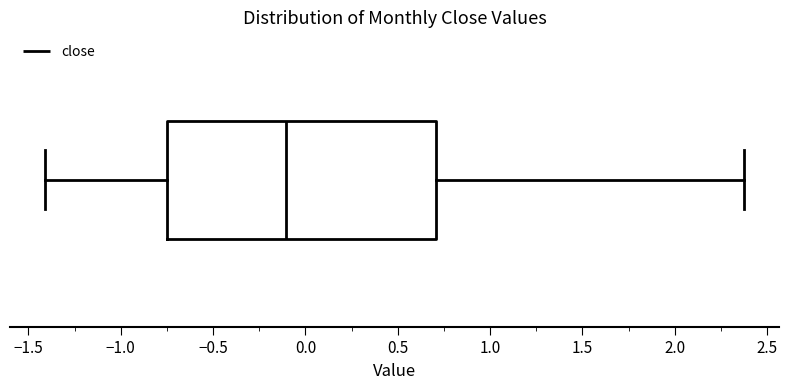

Read this box plot against the x-axis: the position of the median line, the range covered by the box, and the ends of both whiskers. The values are not printed on the chart, so give them approximately, as read against the axis.

median -0.10, box -0.75 to 0.70, whiskers -1.40 to 2.40